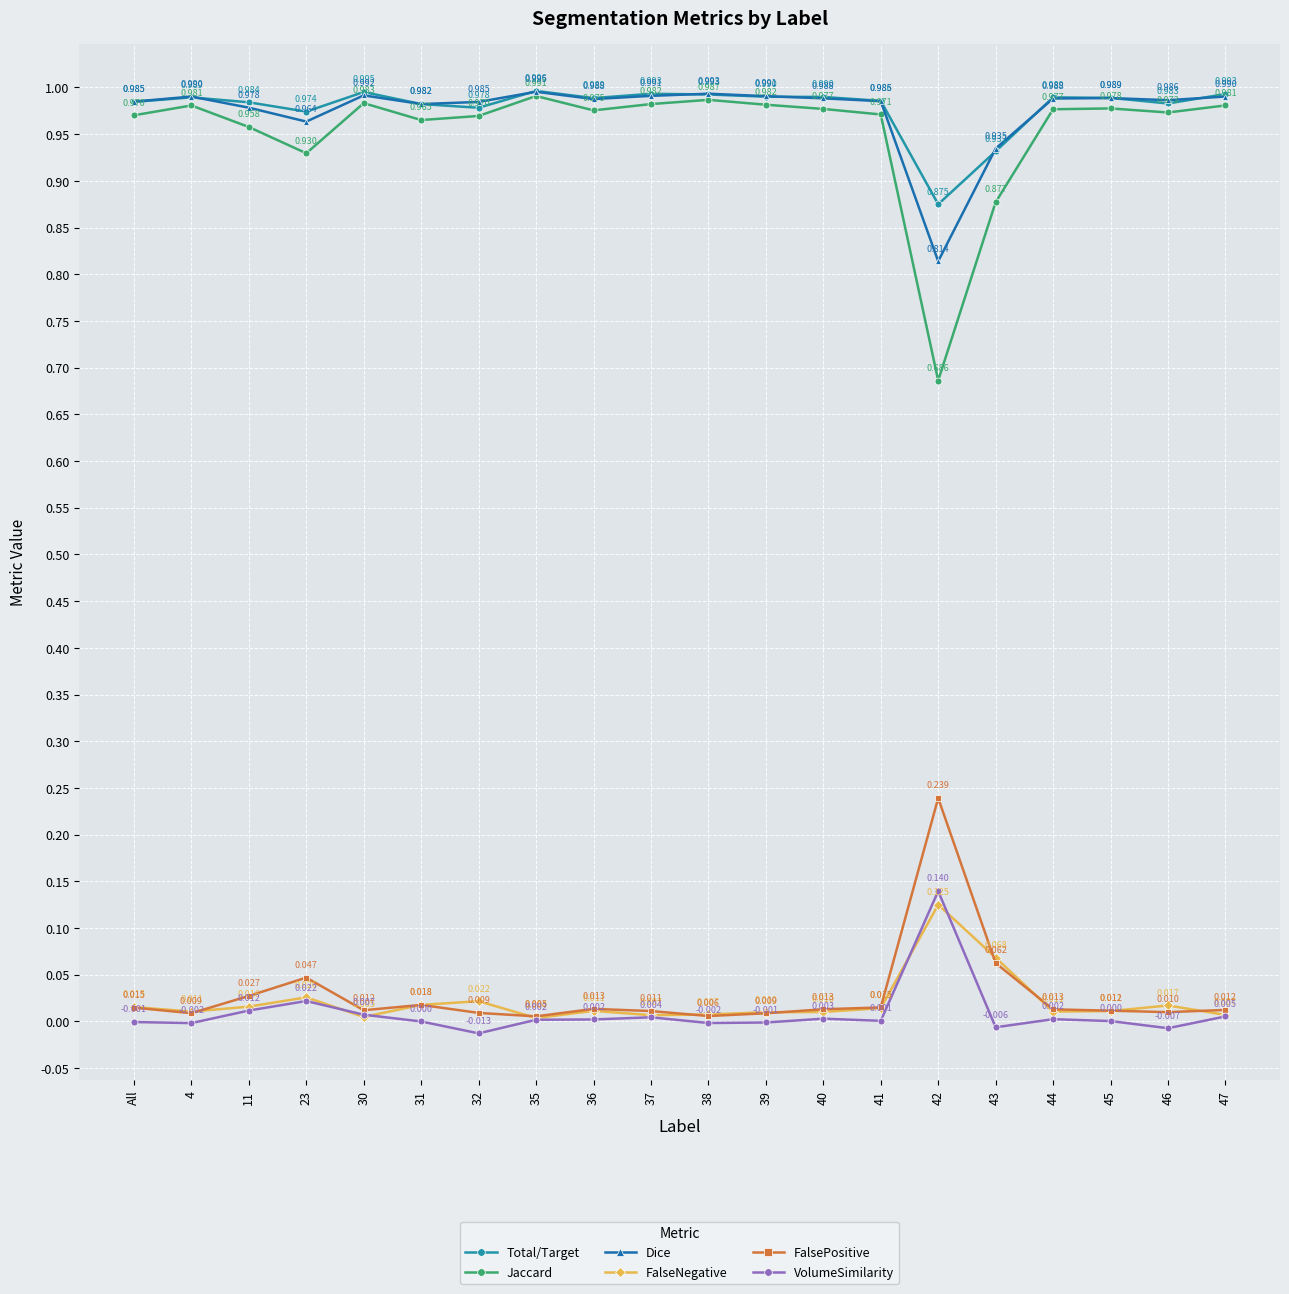

List the series in order of their peak value, highest first.

Total/Target, Dice, Jaccard, FalsePositive, VolumeSimilarity, FalseNegative